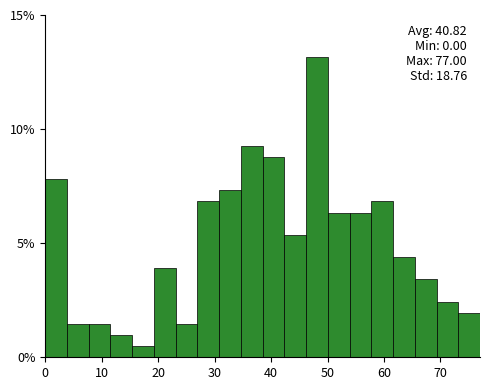

Around what value on the x-axis is the tallest bar? Give the approximate position of its centre, as read against the axis.

48